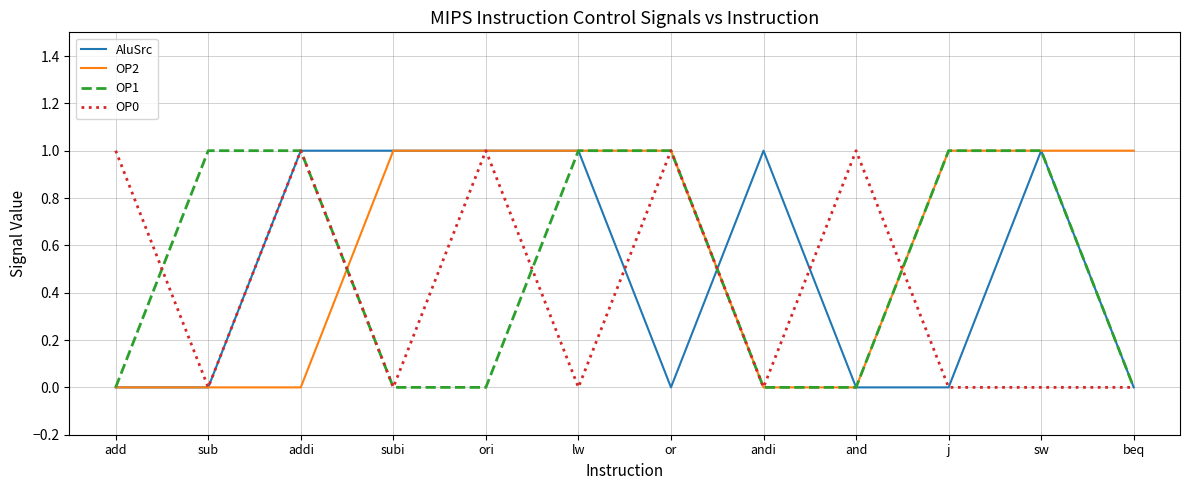

What position from the right is andi?

5